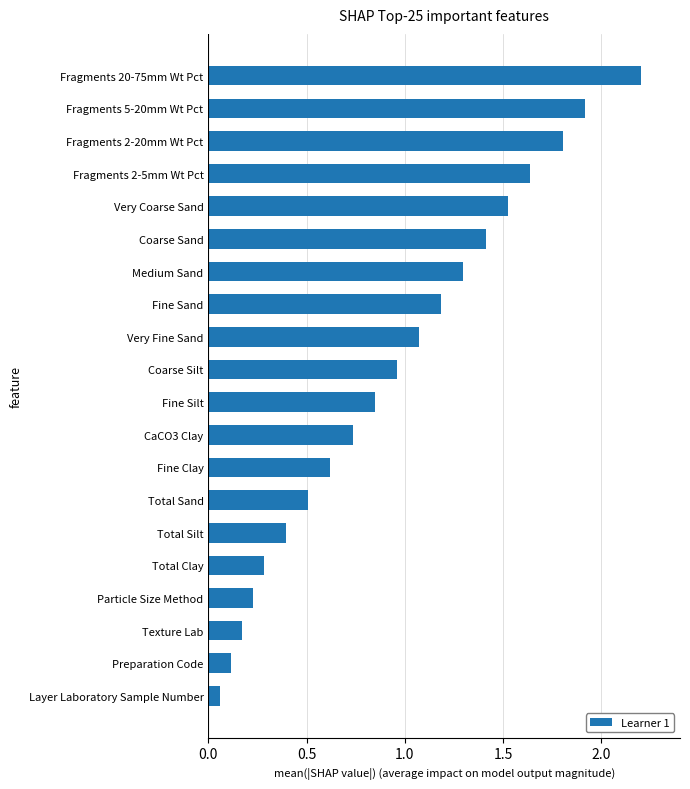

True or false: the data shows 1.9 at Fragments 5-20mm Wt Pct.

True